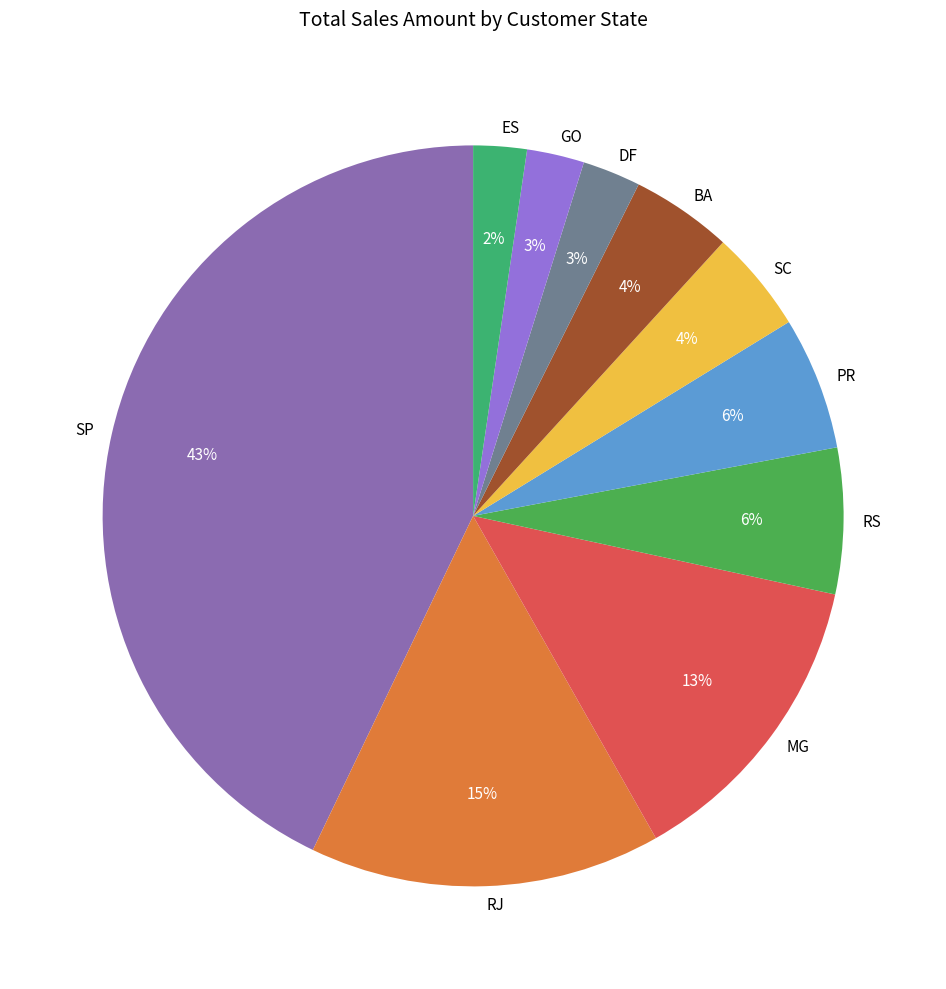

Which category has the biggest portion of the pie?

SP